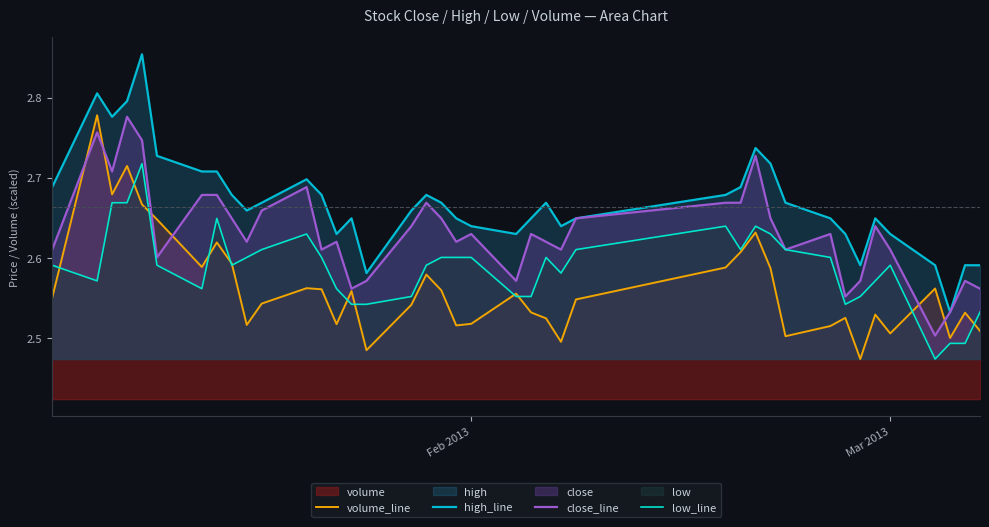

List the series in order of their overall mean, lowest first.

volume_line, low_line, close_line, high_line